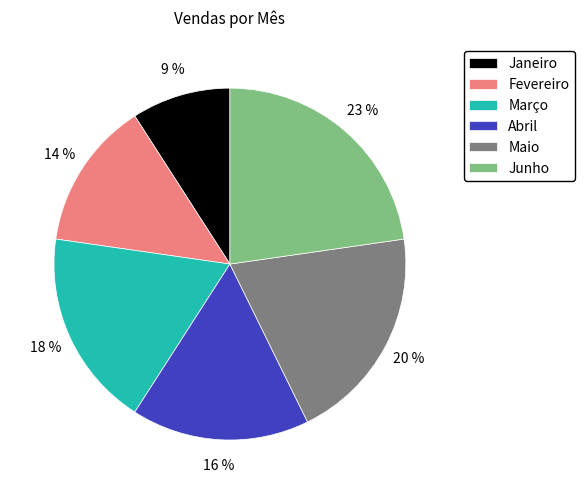

To the nearest percent, what percentage of the pie is Janeiro?

9%